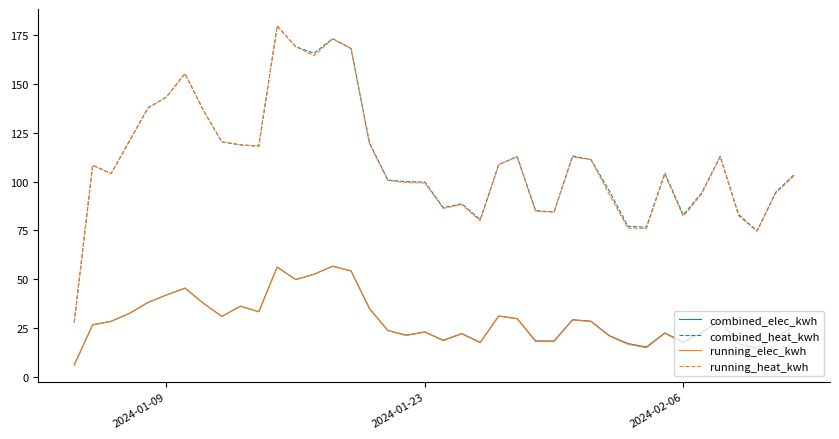

What is the greatest value displayed?

179.6